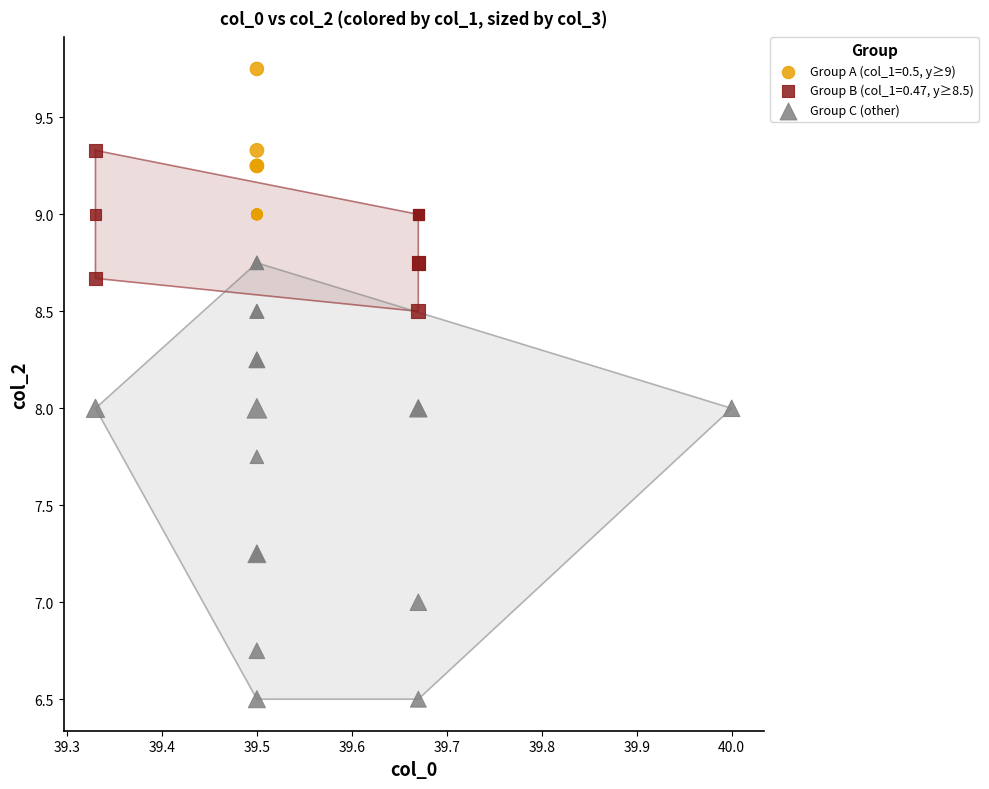

Which series has the widest spread of Y values?

Group C (other)